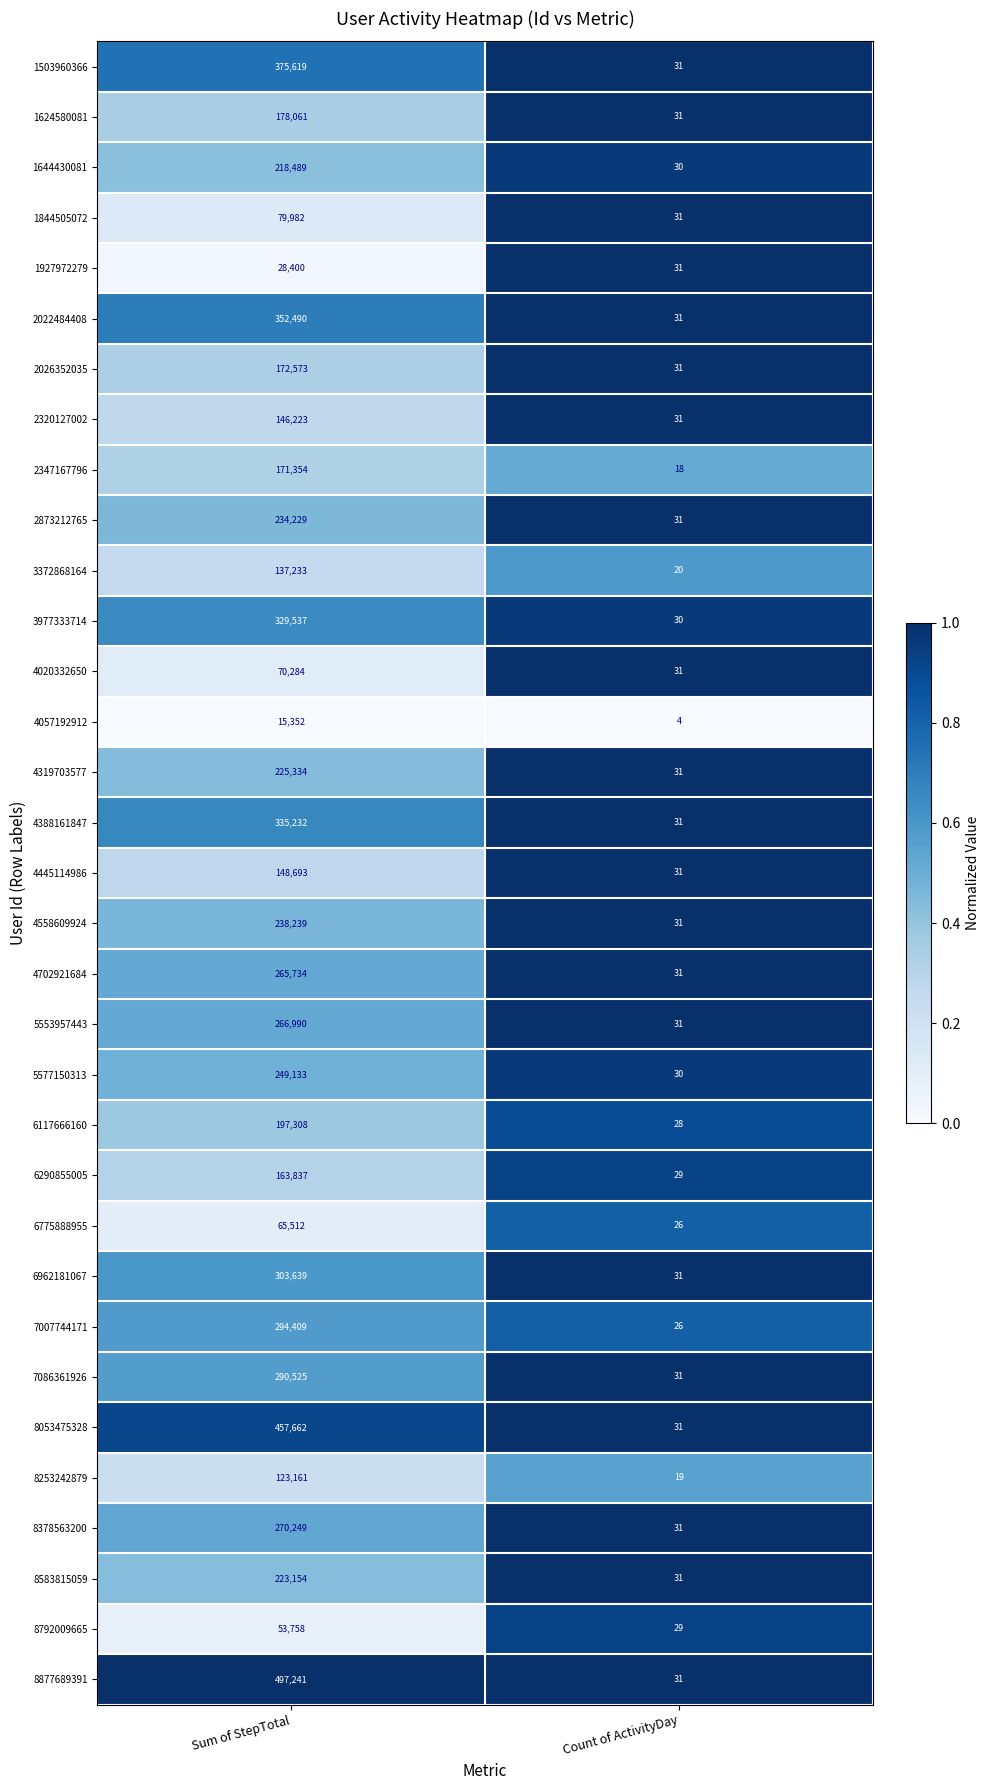

Rank the series at Sum of StepTotal from lowest to highest value.

4057192912, 1927972279, 8792009665, 6775888955, 4020332650, 1844505072, 8253242879, 3372868164, 2320127002, 4445114986, 6290855005, 2347167796, 2026352035, 1624580081, 6117666160, 1644430081, 8583815059, 4319703577, 2873212765, 4558609924, 5577150313, 4702921684, 5553957443, 8378563200, 7086361926, 7007744171, 6962181067, 3977333714, 4388161847, 2022484408, 1503960366, 8053475328, 8877689391